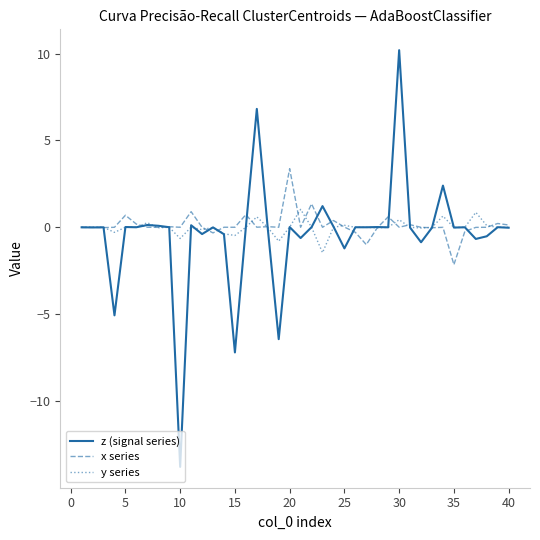

What is the maximum value for x series?

3.4